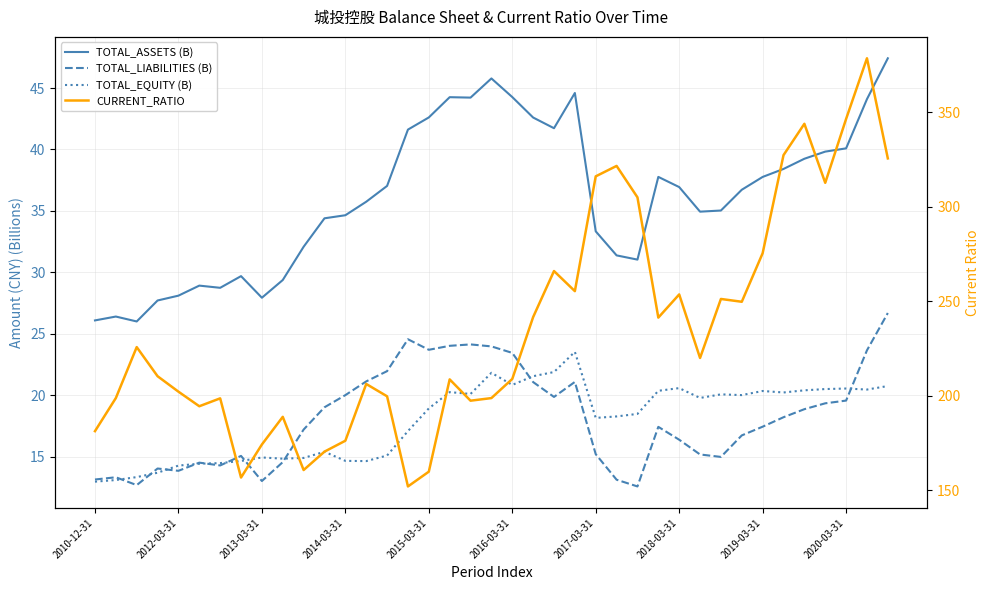

The value of TOTAL_EQUITY (B) at 2016-03-31 is 7.0. True or false?

False